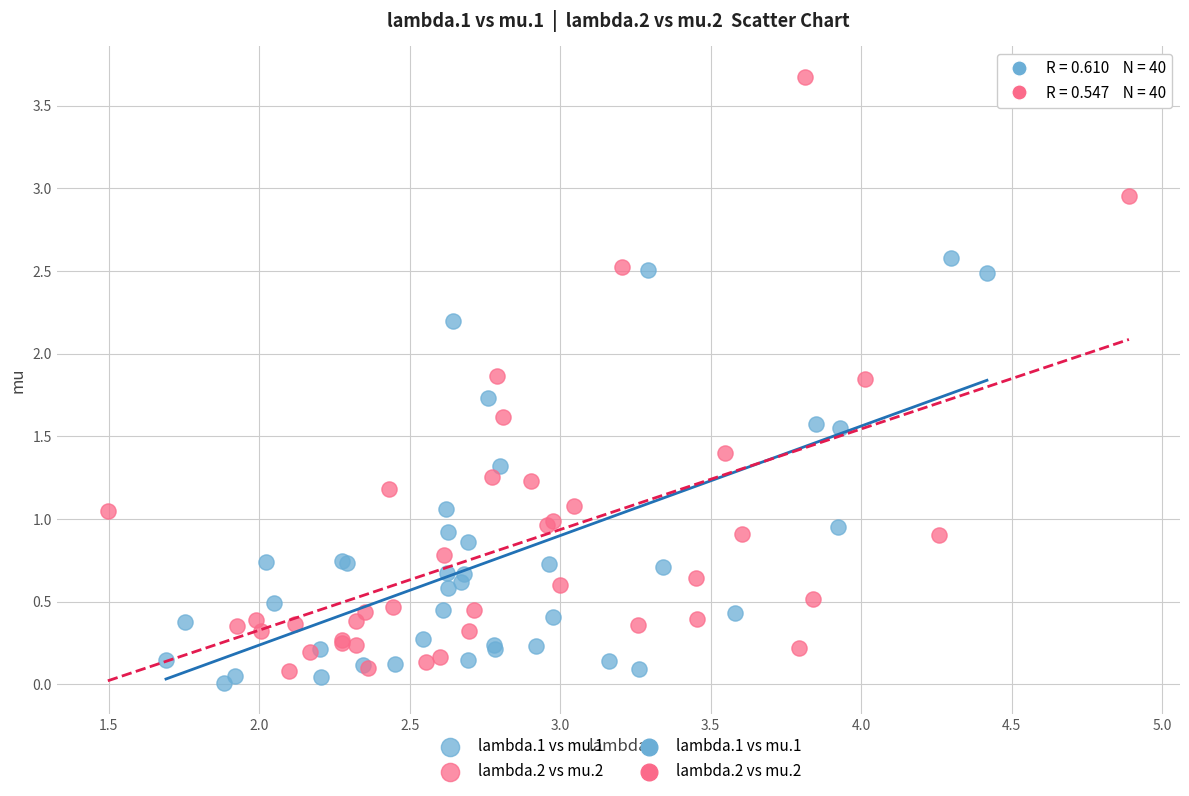

Which series reaches the maximum Y coordinate?

lambda.2 vs mu.2